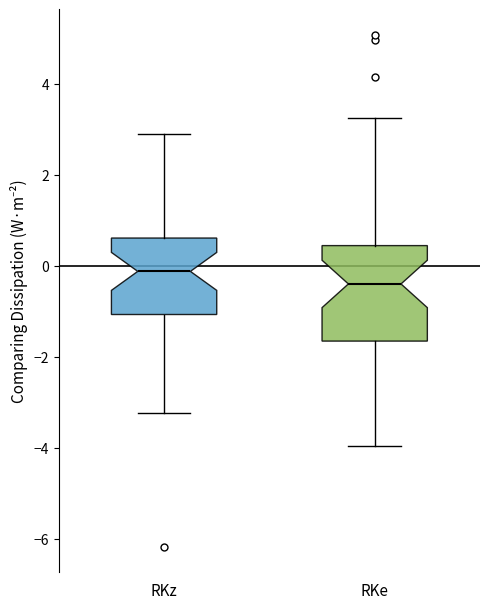

Which box is the tallest, from its lower edge to its upper edge?

RKe